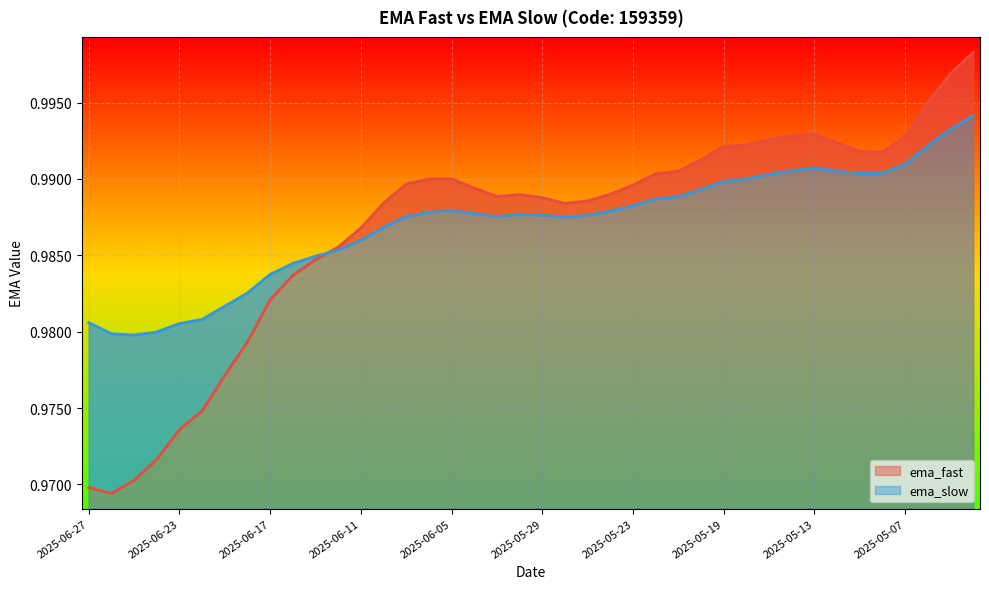

Reading left to right, what are all the values shown in this chart?

ema_fast: 1.0	1.0	1.0	1.0	1.0	1.0	1.0	1.0	1.0	1.0	1.0	1.0	1.0	1.0	1.0	1.0	1.0	1.0	1.0	1.0	1.0	1.0	1.0	1.0	1.0	1.0	1.0	1.0	1.0	1.0	1.0	1.0	1.0	1.0	1.0	1.0	1.0	1.0	1.0	1.0
ema_slow: 1.0	1.0	1.0	1.0	1.0	1.0	1.0	1.0	1.0	1.0	1.0	1.0	1.0	1.0	1.0	1.0	1.0	1.0	1.0	1.0	1.0	1.0	1.0	1.0	1.0	1.0	1.0	1.0	1.0	1.0	1.0	1.0	1.0	1.0	1.0	1.0	1.0	1.0	1.0	1.0